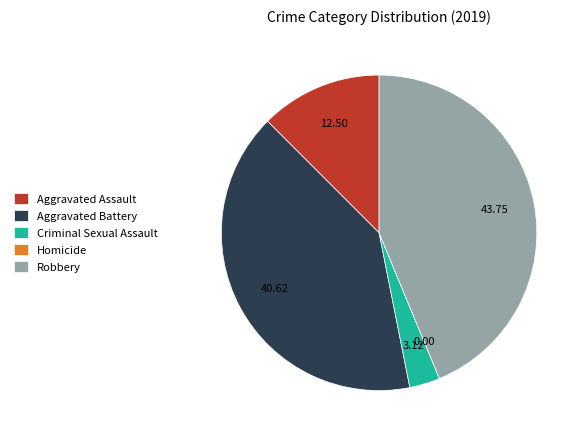

Is the sum of Robbery and Aggravated Assault greater than half?

Yes